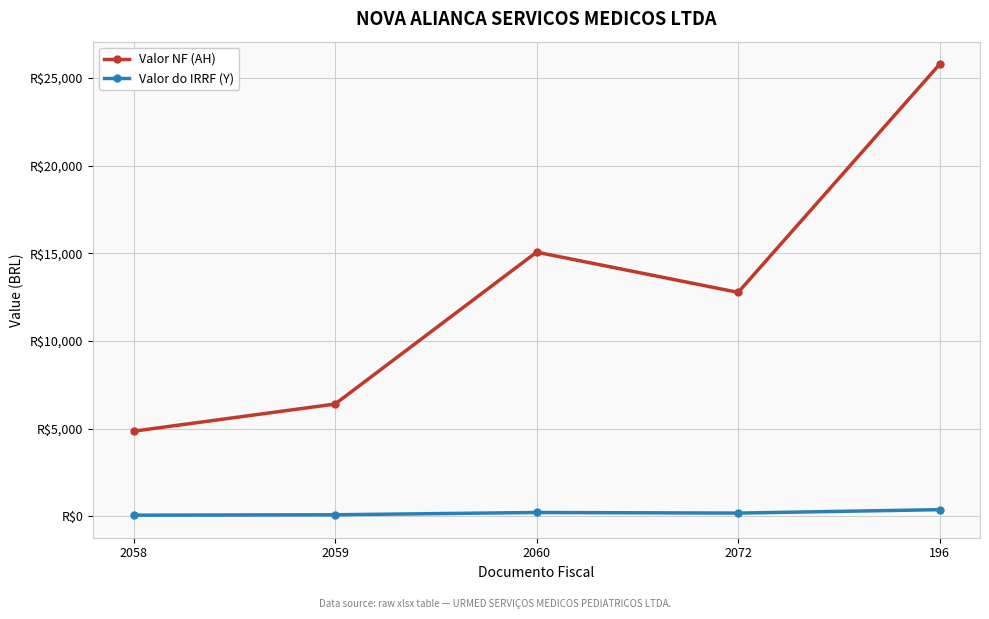

What is the sum of the Valor do IRRF (Y) values at 2059 and 2058?

169.0